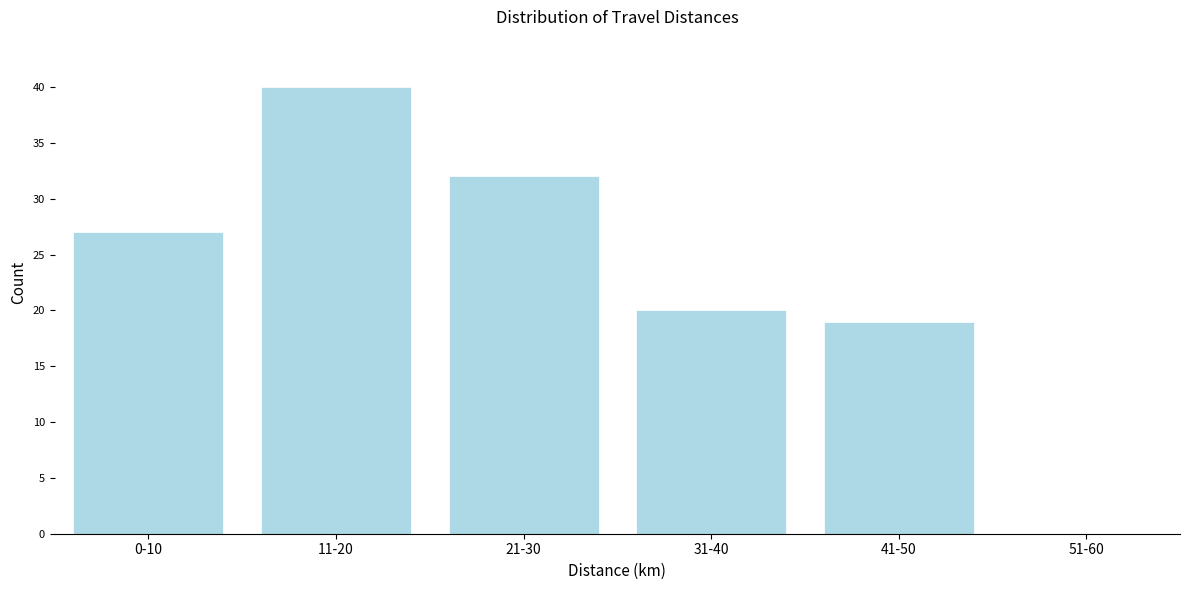

Reading right to left, transcribe all the data shown in this chart.

51-60=0	41-50=19	31-40=20	21-30=32	11-20=40	0-10=27